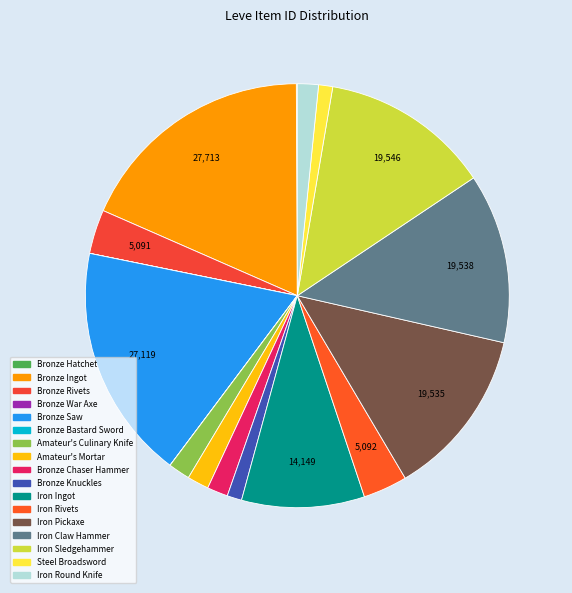

What percentage is NOT represented by Amateur's Mortar?

98.4%